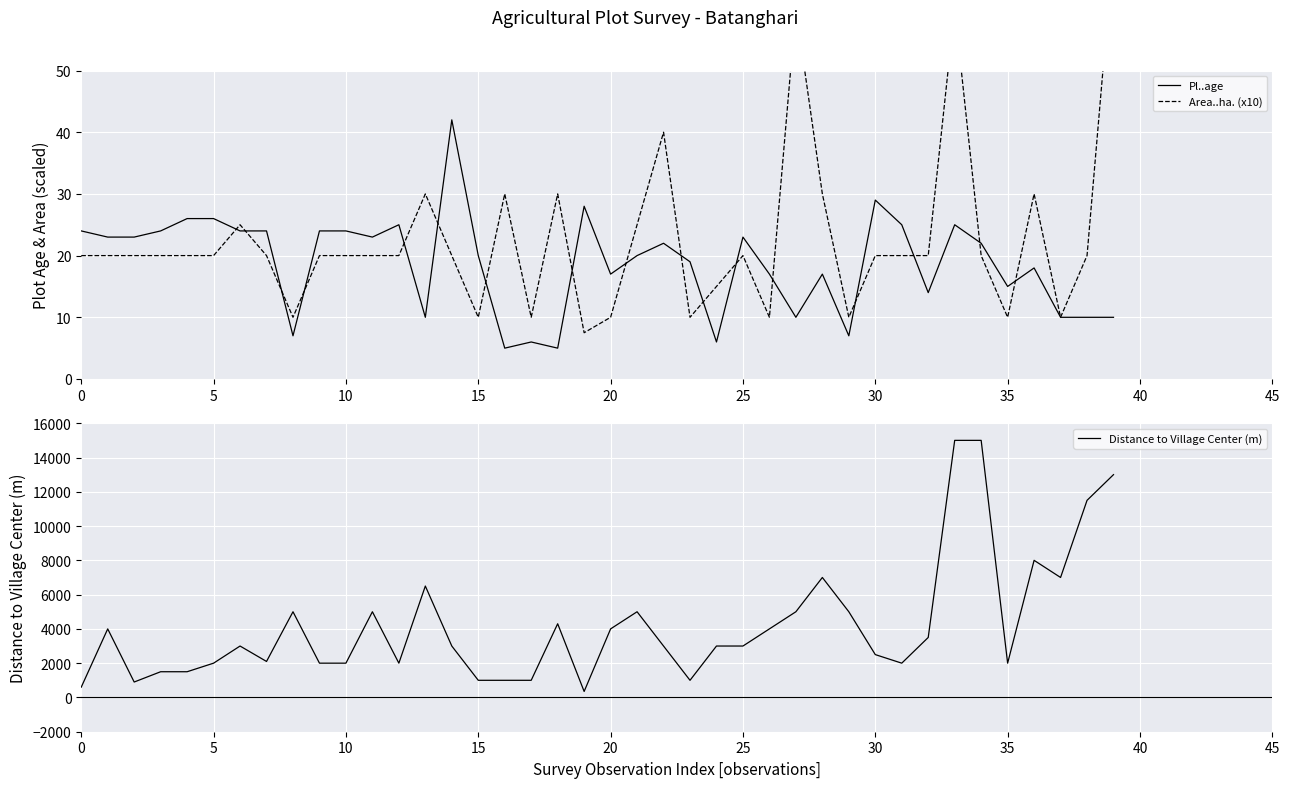

How many series are shown in this chart?

3